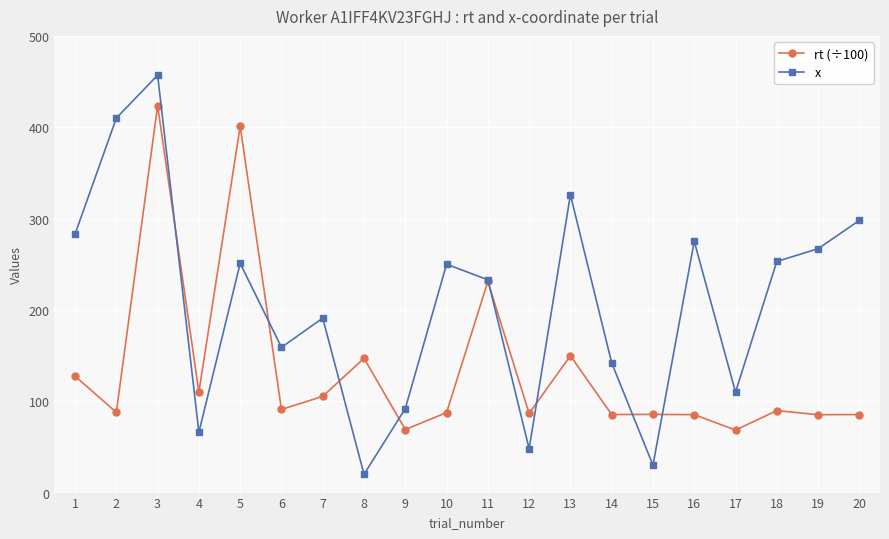

What is the value of the x point at the 14th from the left?

142.0